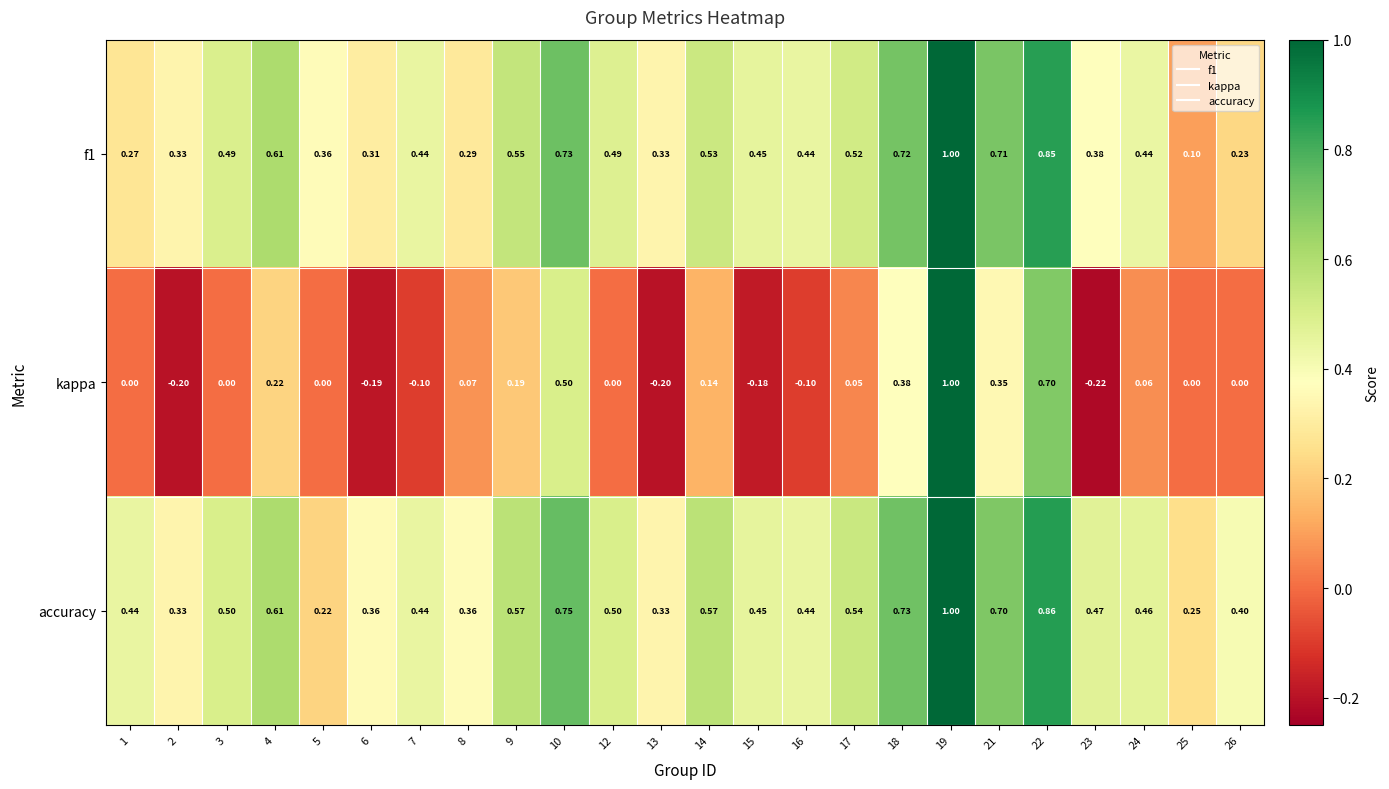

At 10, list the series in order from largest to smallest.

accuracy, f1, kappa